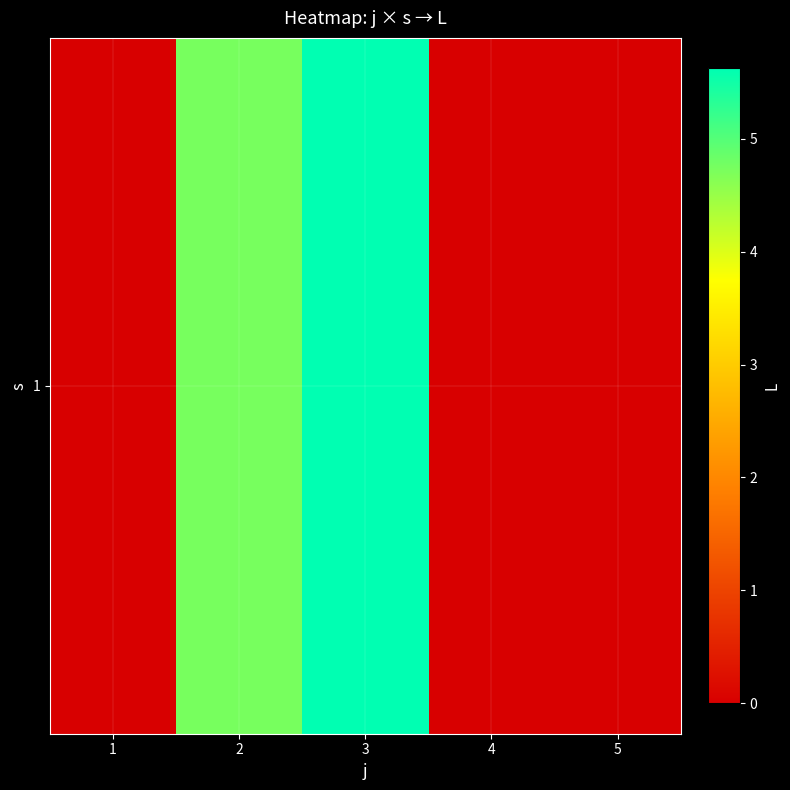

Rank the categories by value from lowest to highest.

1, 4, 5, 2, 3